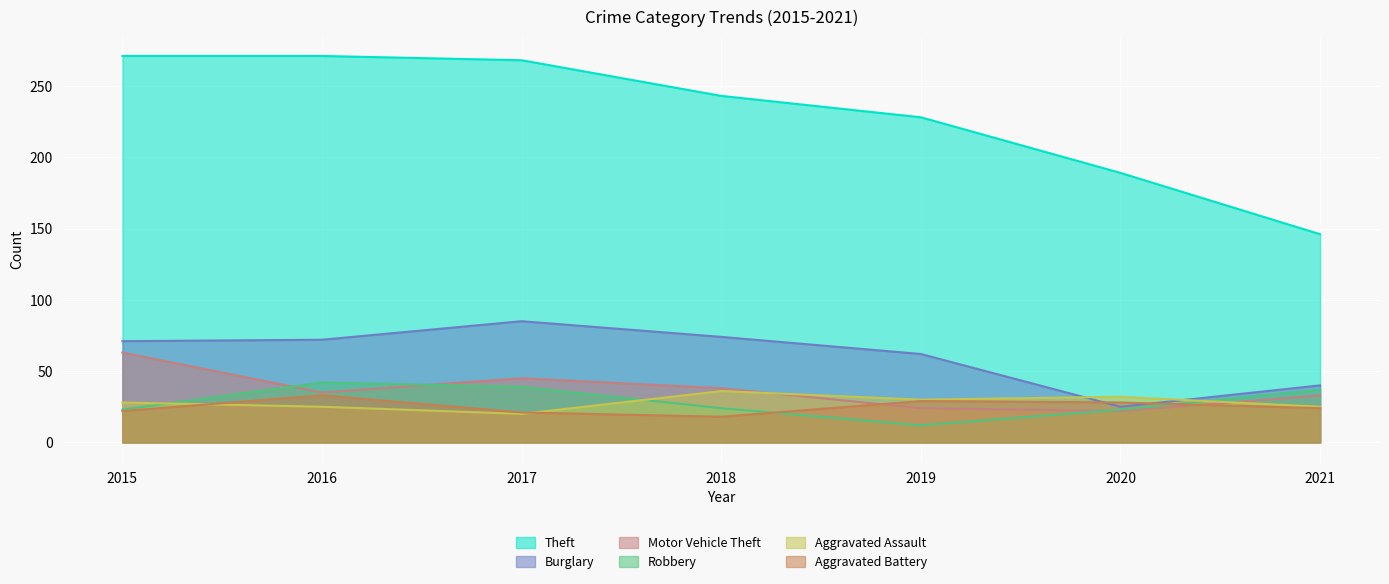

Is the value of Theft at 2021 greater than the value of Aggravated Assault at 2018?

Yes